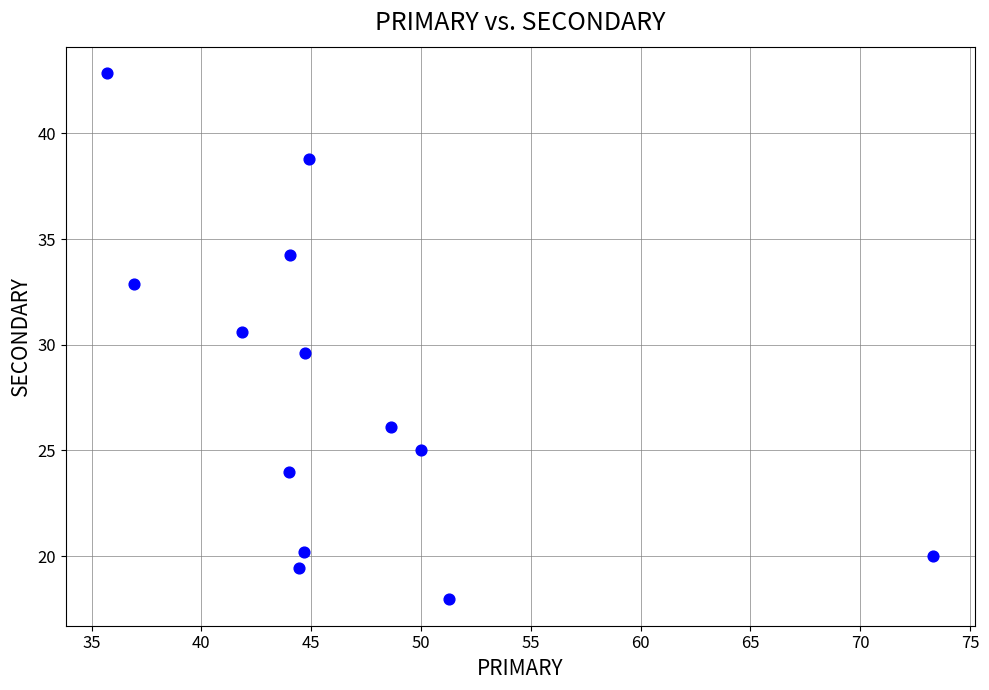

What is the range of Y values (max minus min)?

24.9